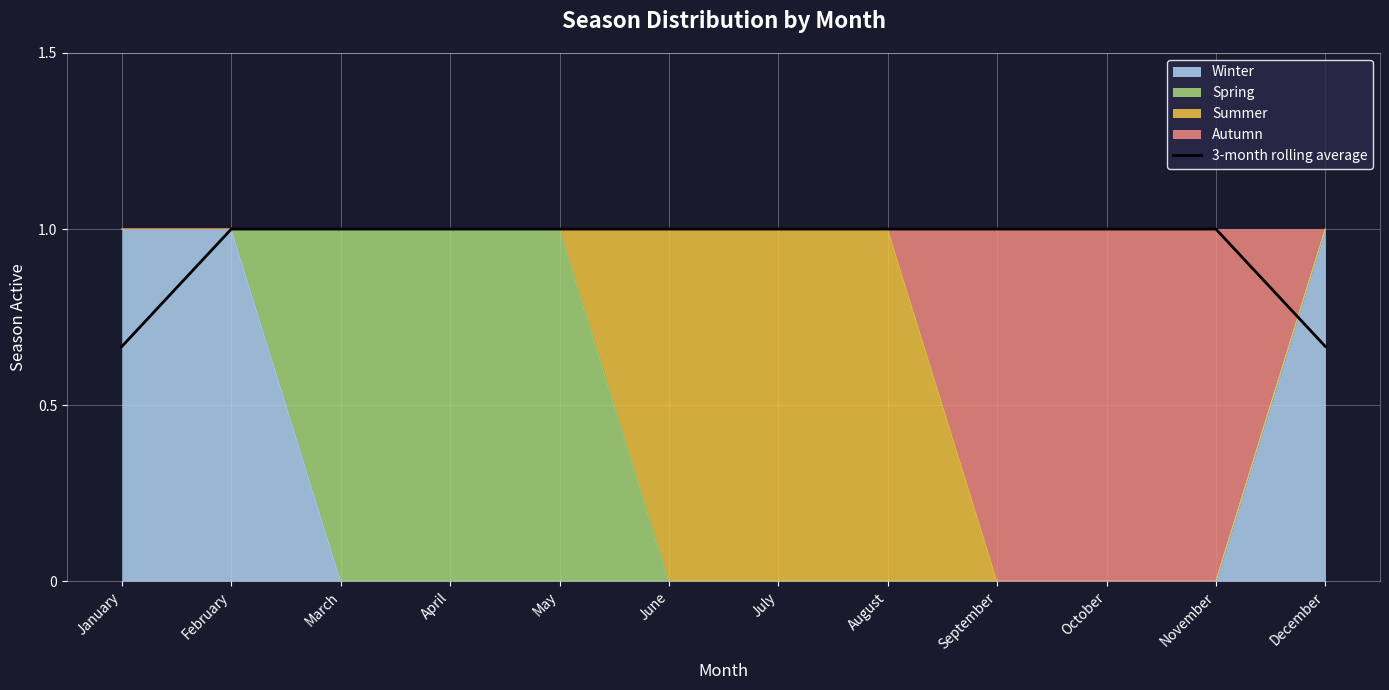

Count the values in the range 1 to 2.

10